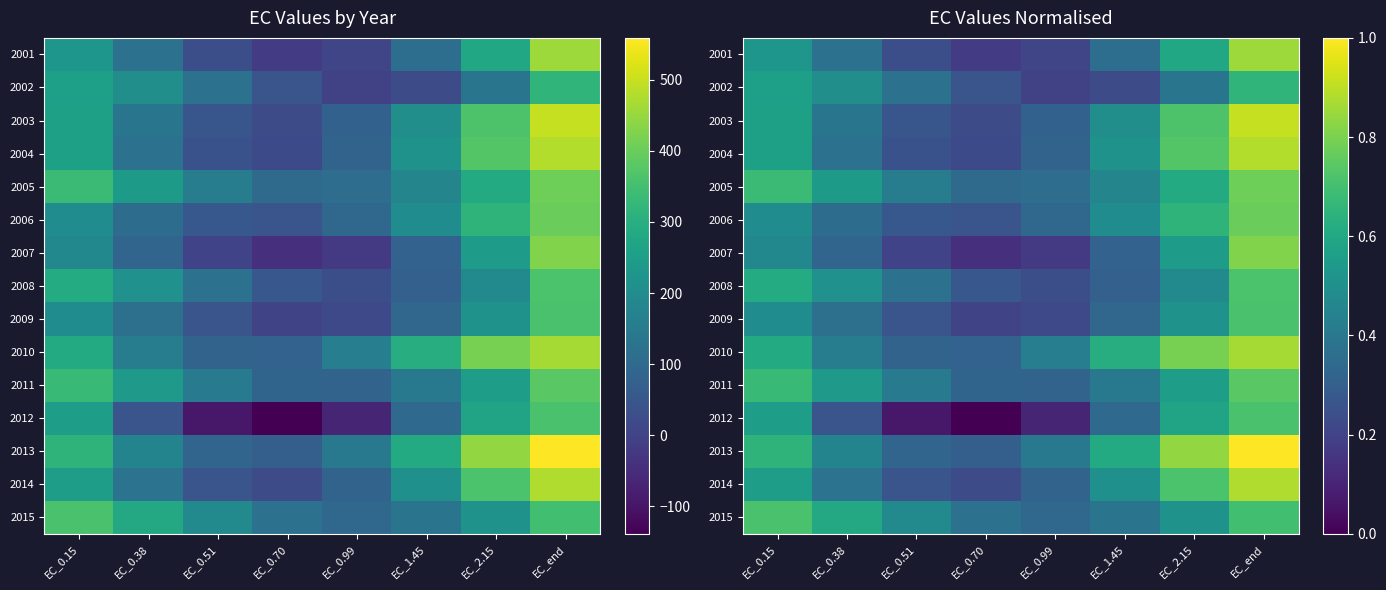

Rank the series by their maximum value, from highest to lowest.

2013, 2003, 2004, 2014, 2010, 2001, 2007, 2005, 2006, 2011, 2008, 2012, 2015, 2009, 2002